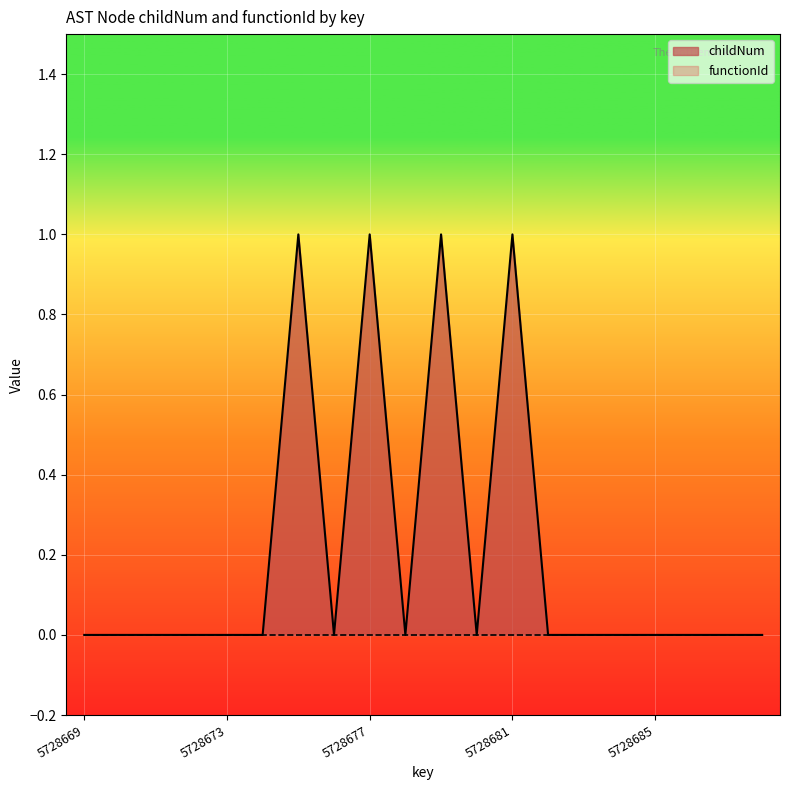

How many interior local valleys (lower than both neighbors) does the data have?

3